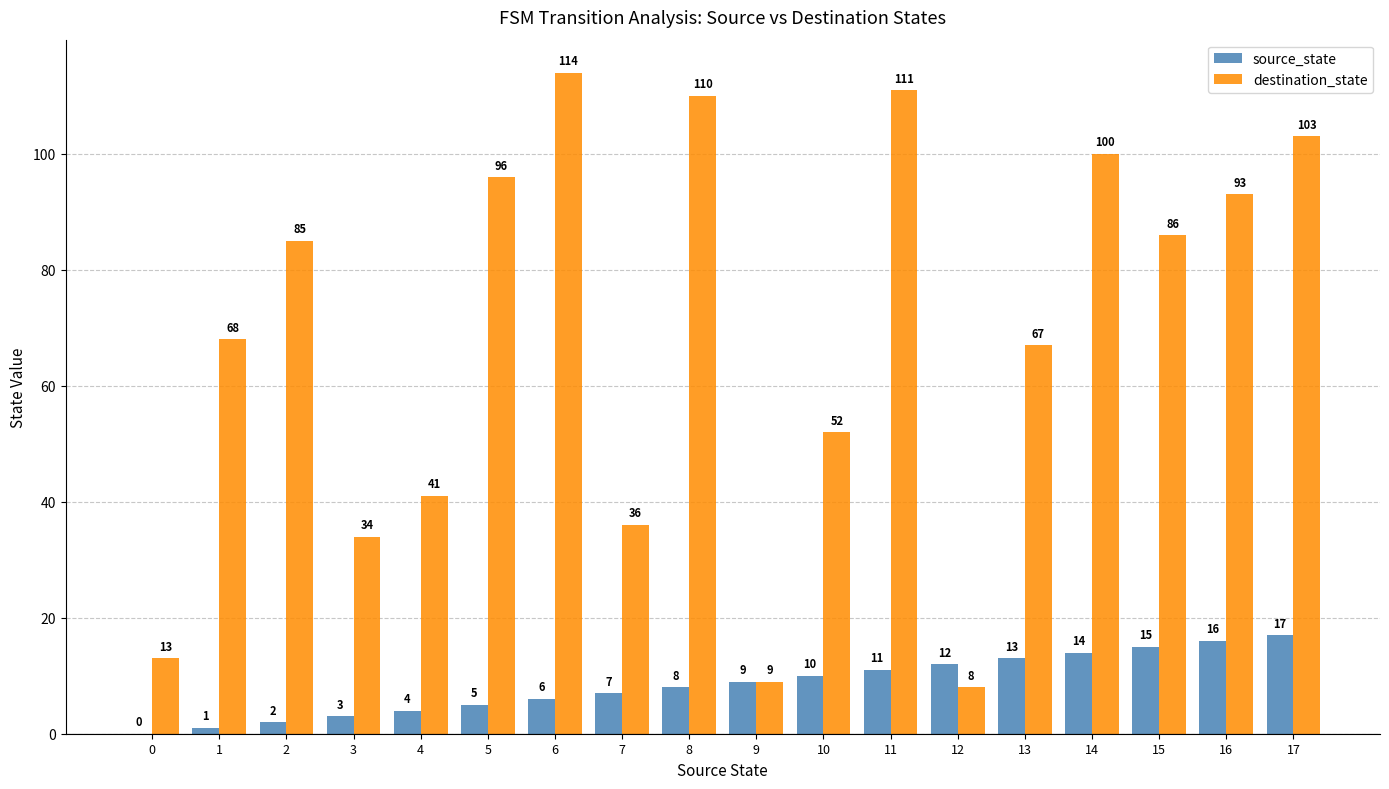

How many groups of bars are there?

18